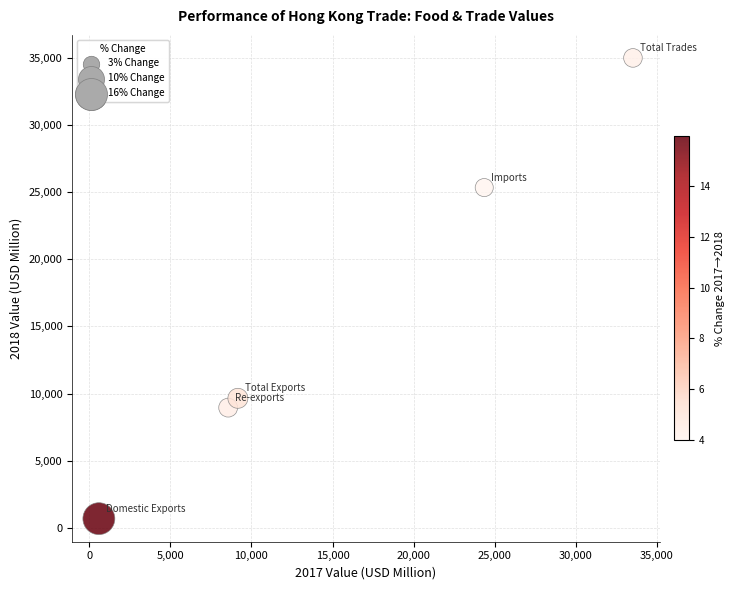

What is the average X value?

15240.6